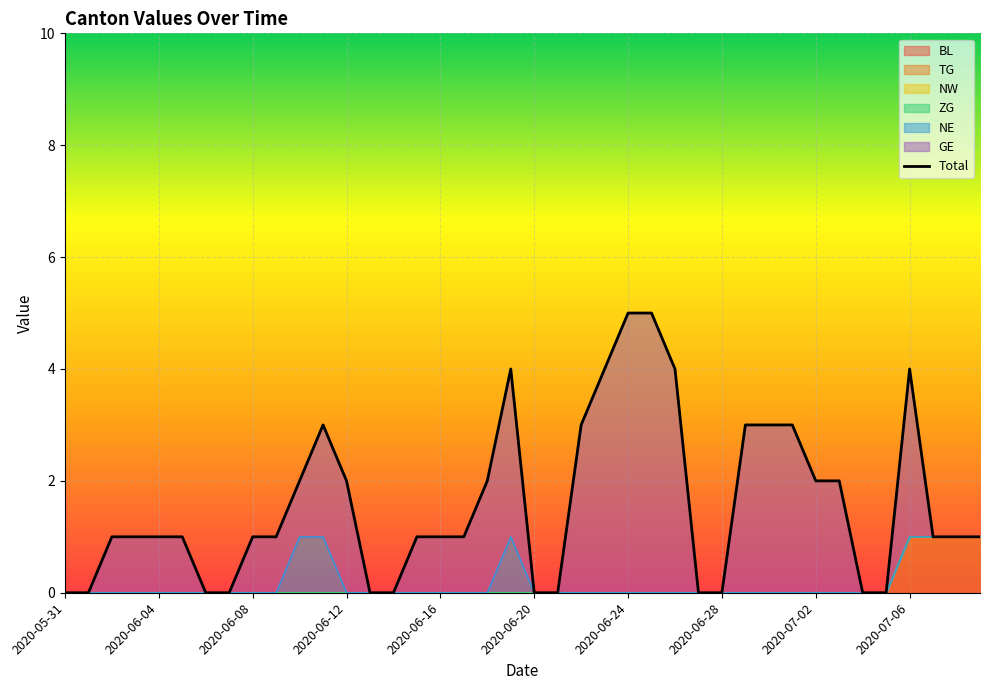

Is it true that the value at 17 is 1?

True